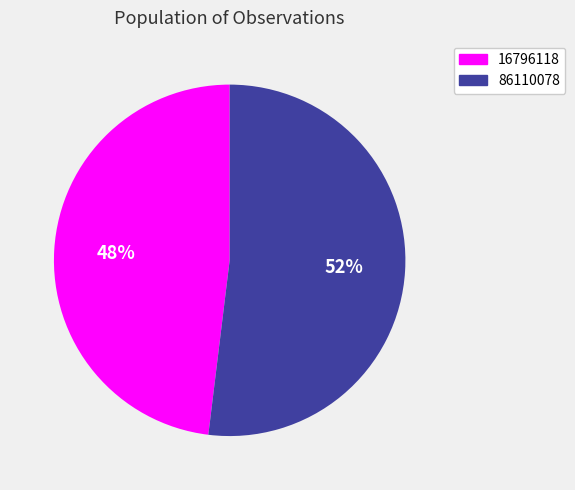

How many slices are in this pie chart?

2